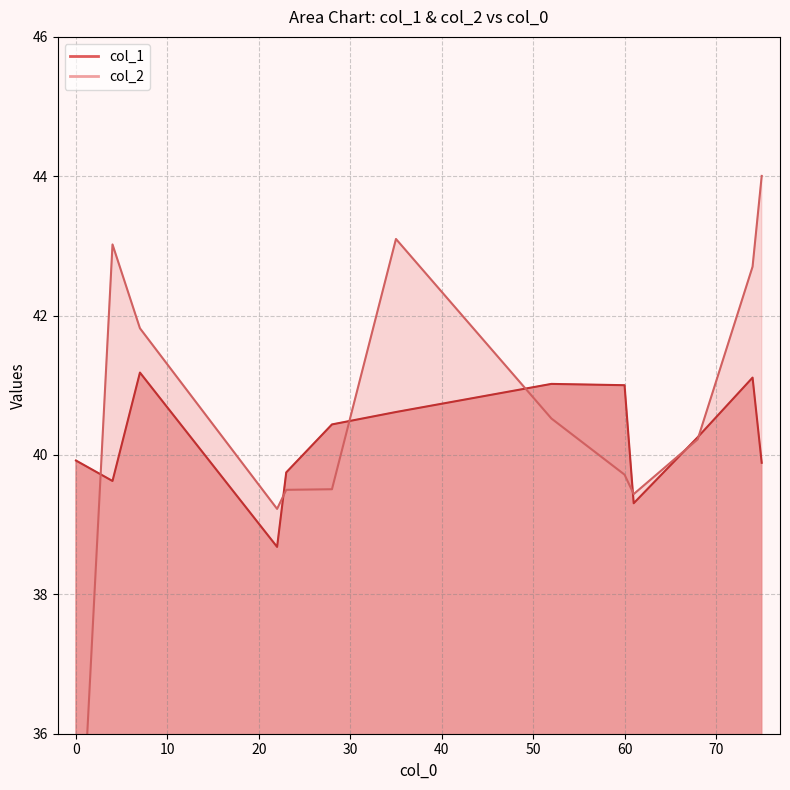

Is the value of col_2 at 4 greater than the value of col_1 at 0?

Yes